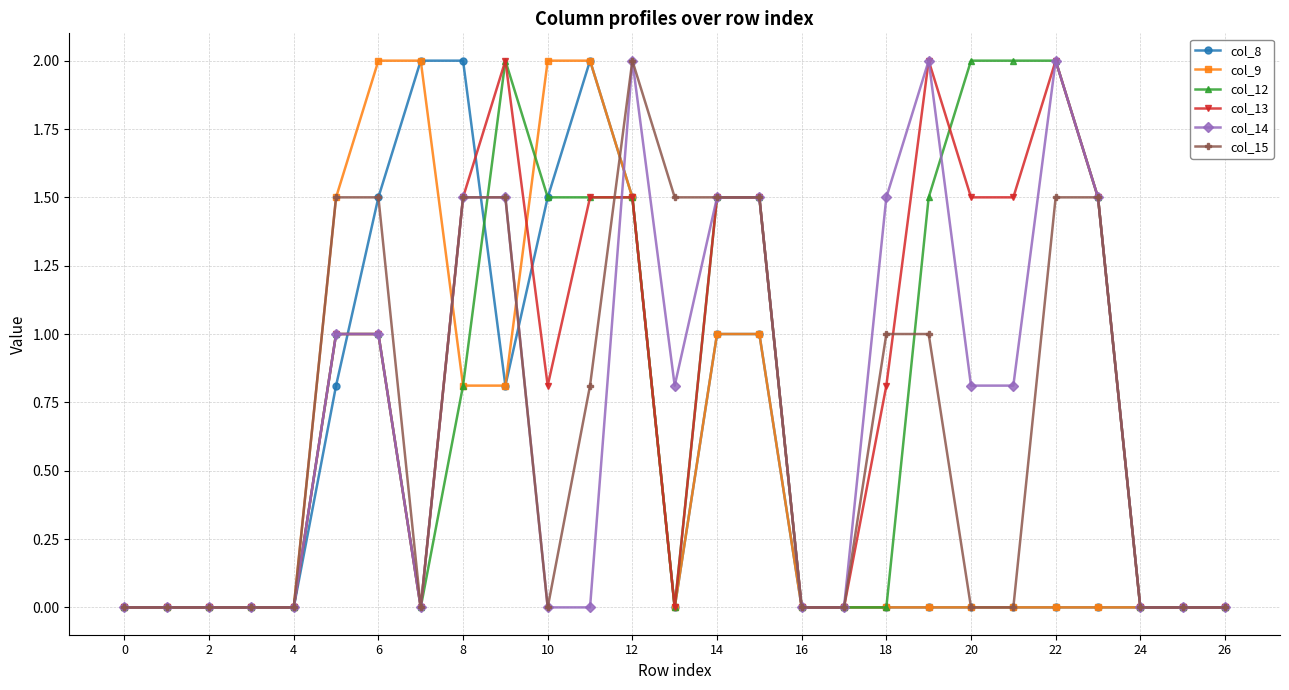

True or false: col_15 and col_13 intersect in this chart.

True